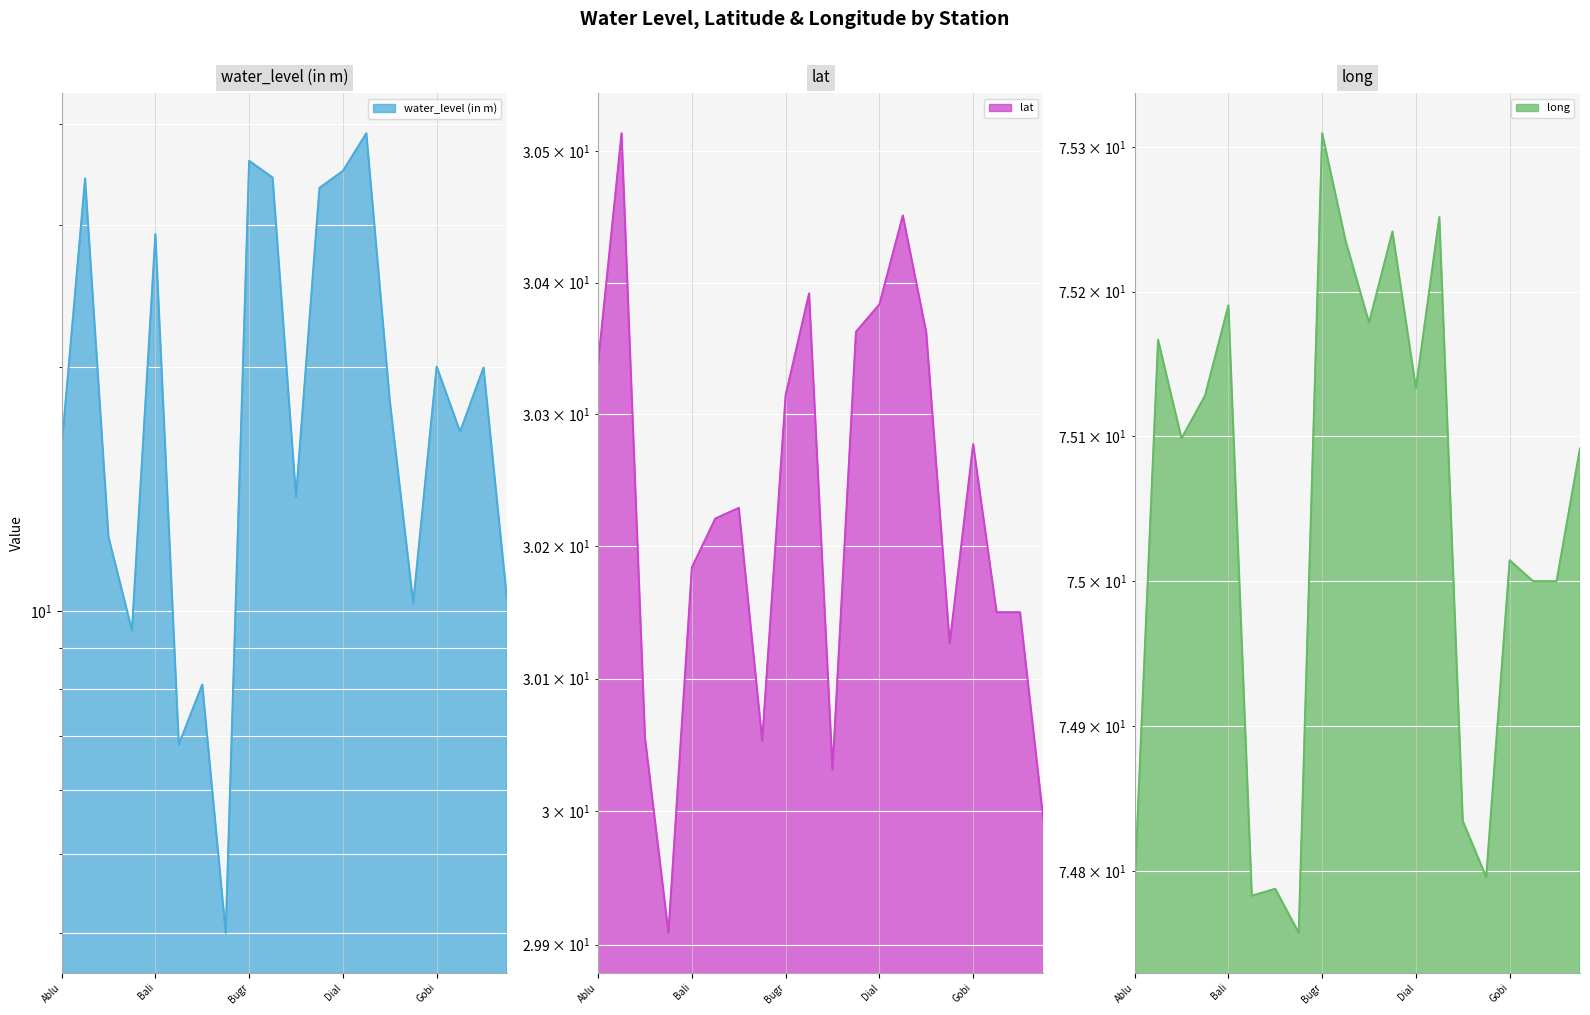

Does the chart display data point markers on the line(s)?

No